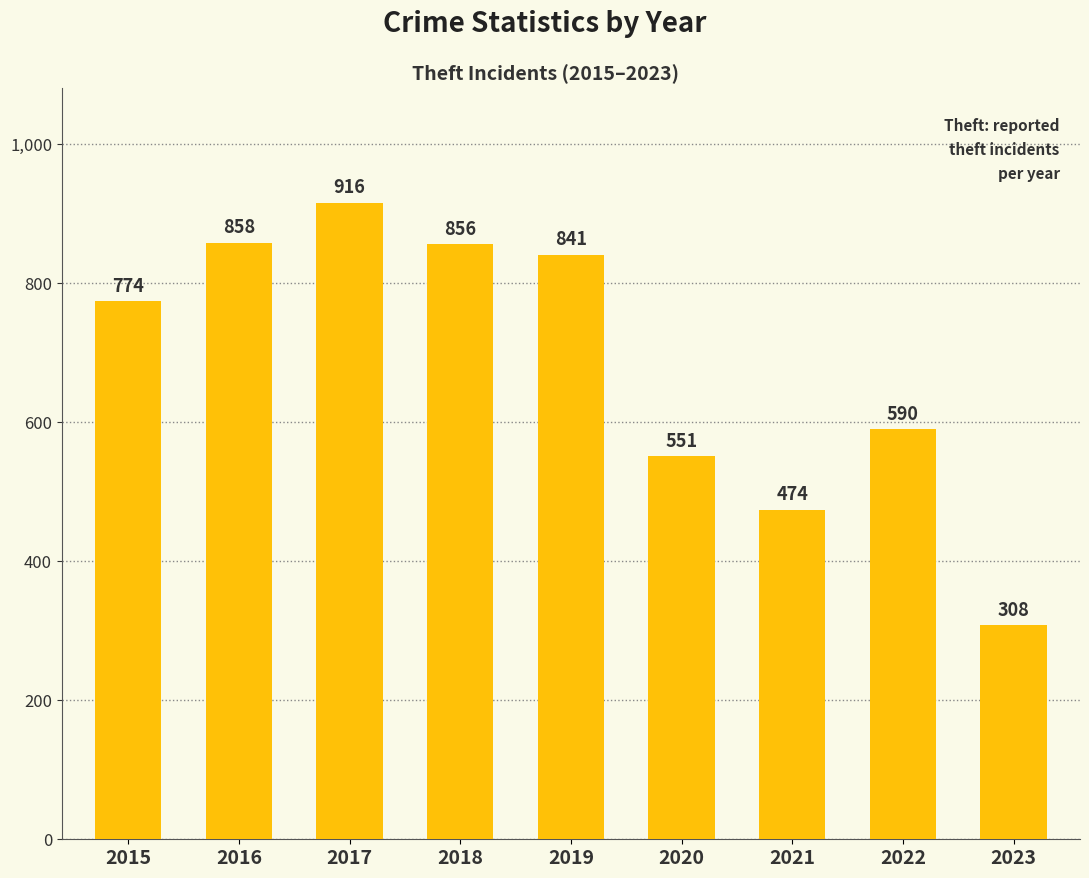

At which label is the value closest to 612?

2022